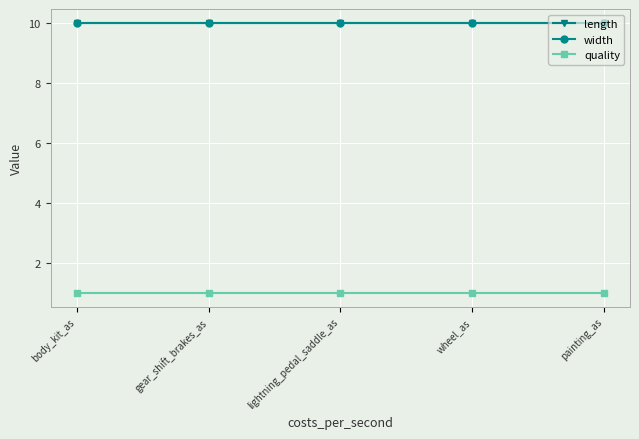

True or false: width has a value of 10 at lightning_pedal_saddle_as.

True